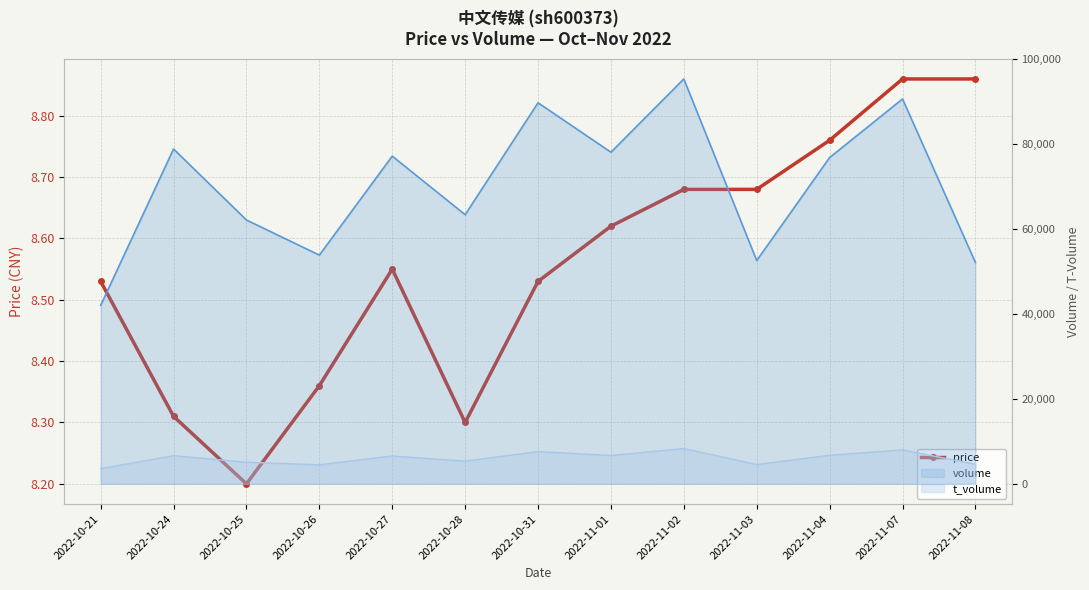

Rank the categories by value from highest to lowest.

2022-11-07, 2022-11-08, 2022-11-04, 2022-11-02, 2022-11-03, 2022-11-01, 2022-10-27, 2022-10-21, 2022-10-31, 2022-10-26, 2022-10-24, 2022-10-28, 2022-10-25